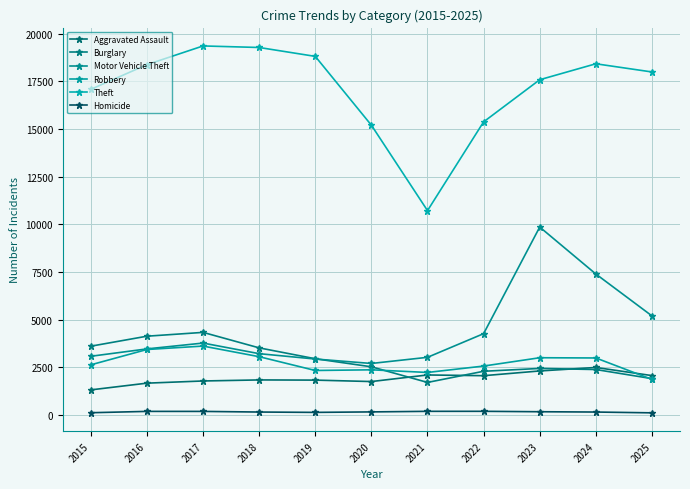

What is the total value across all series at 2025?

29165